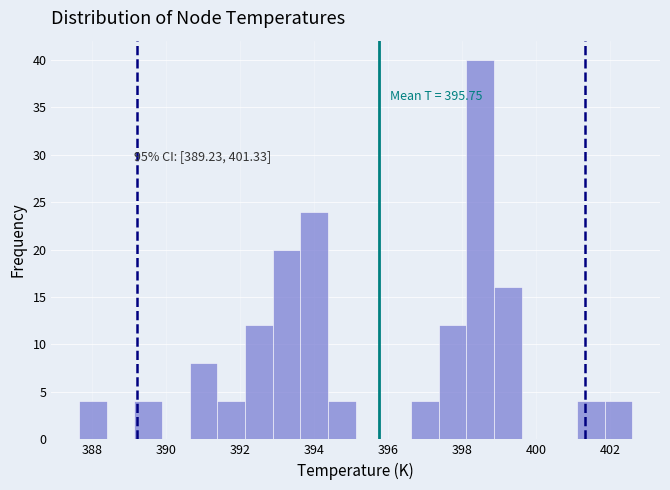

Around what value on the x-axis is the tallest bar? Give the approximate position of its centre, as read against the axis.

398.4